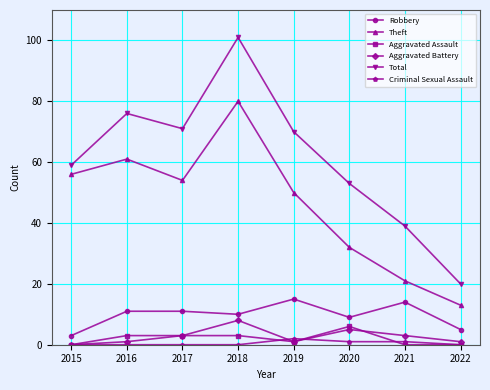

At which category is the sum across all series the highest?

2018